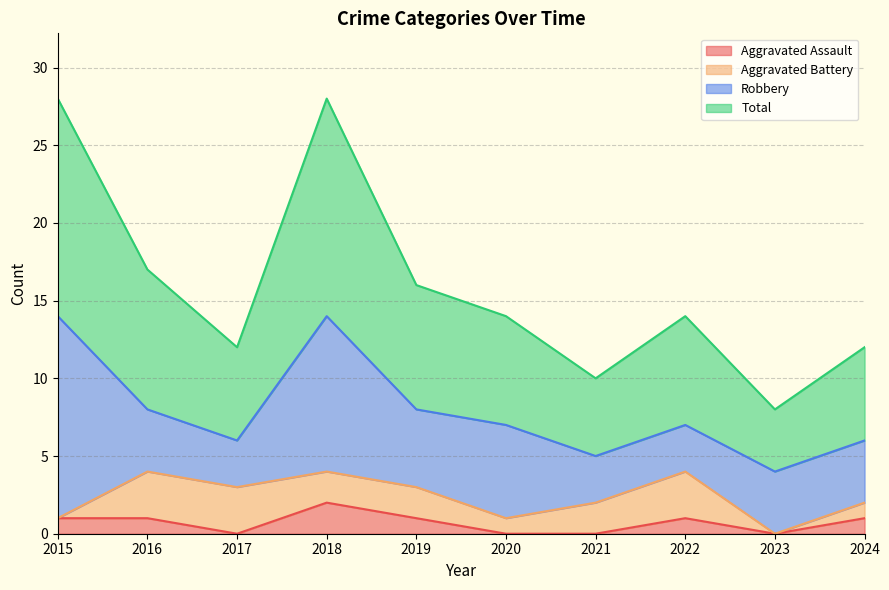

At which category does Aggravated Assault reach its first local valley?

2017